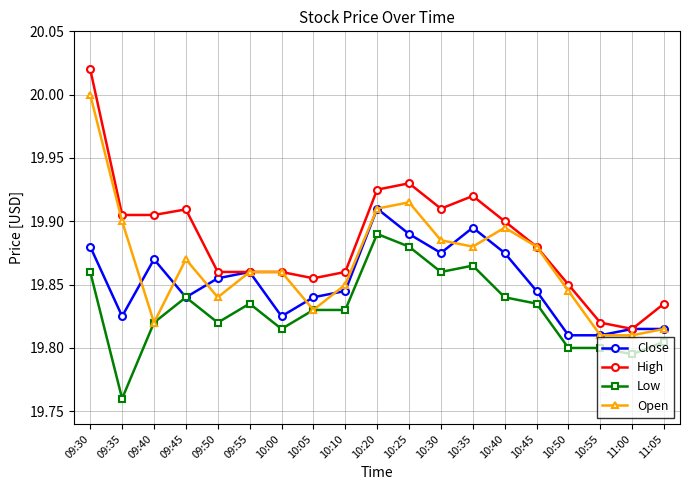

True or false: High and Low intersect in this chart.

False